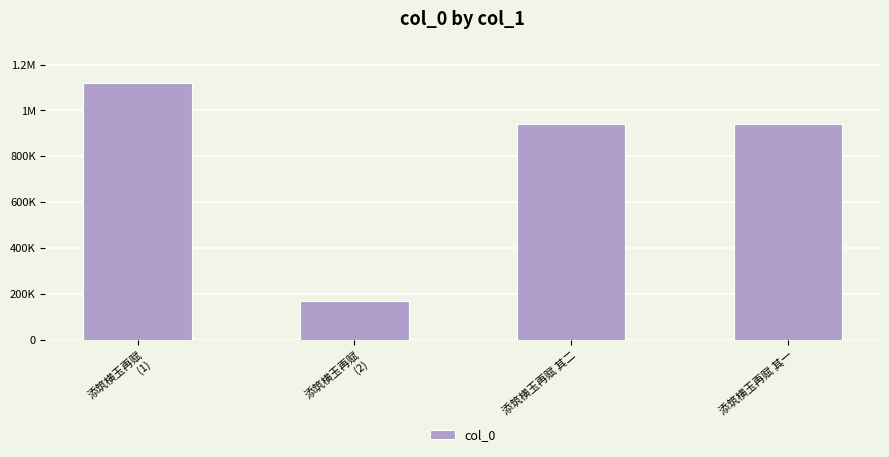

What is the change in value from 添筑横玉再赋
(1) to 添筑横玉再赋
(2)?

-949609